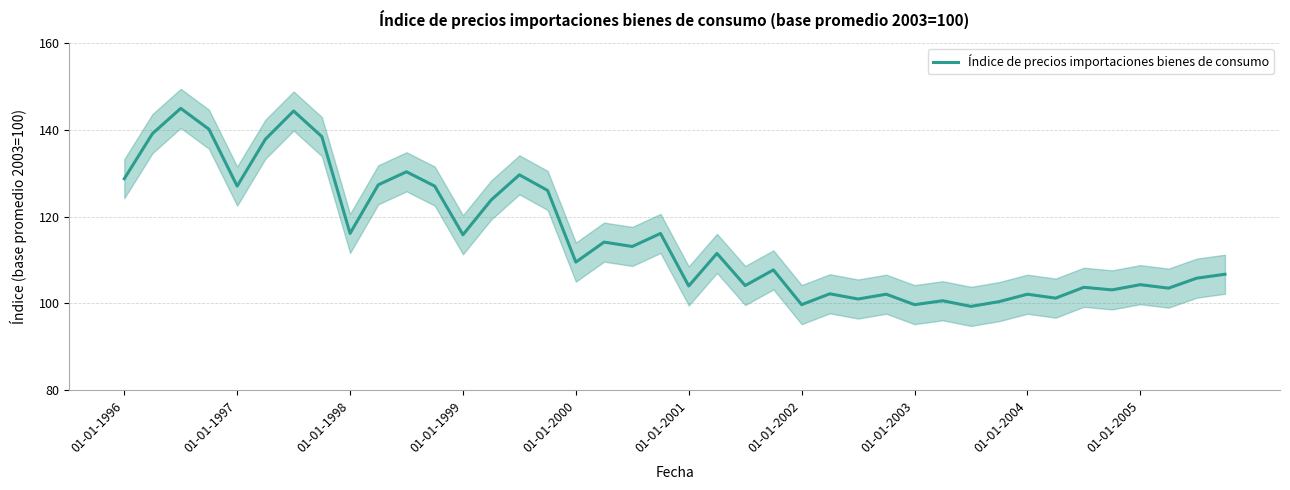

True or false: Índice de precios importaciones bienes de consumo has a value of 67.5 at 01-01-1997.

False